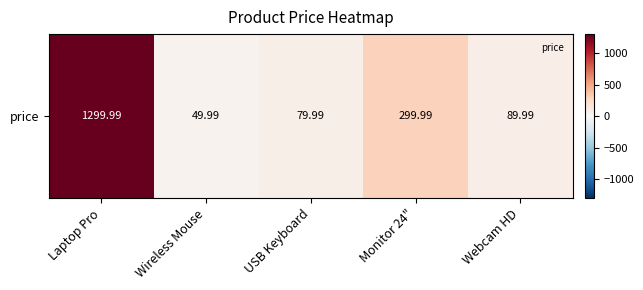

The chart shows a value of 677.1 at Laptop Pro. True or false?

False